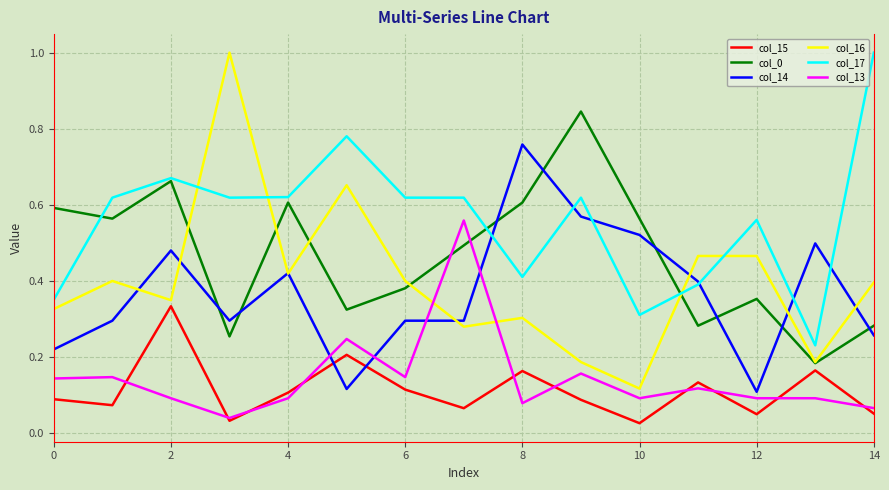

Which series has the largest total across all categories?

col_17